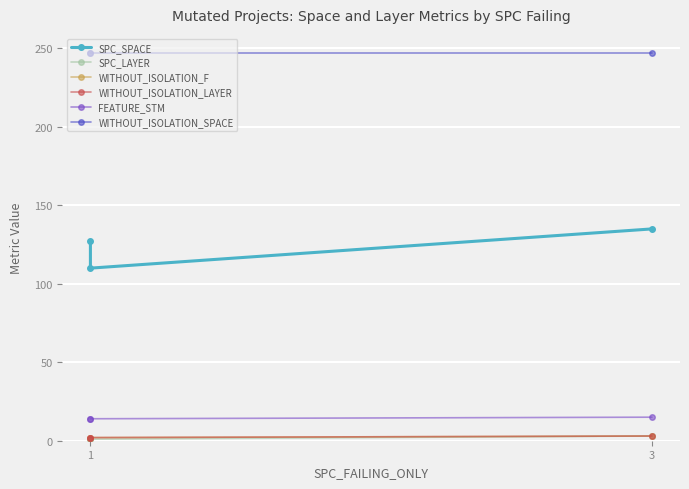

What is the value of the WITHOUT_ISOLATION_LAYER point at the 2nd from the left?

2